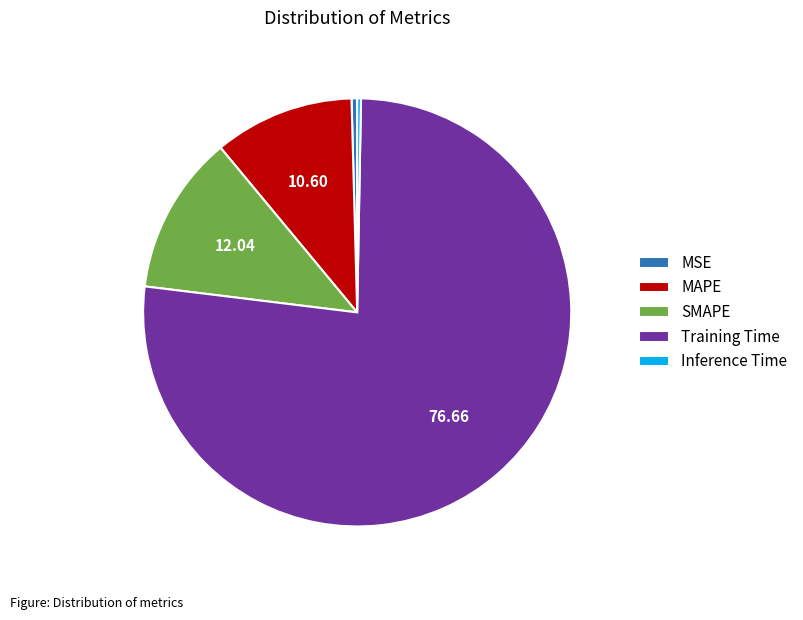

Does MAPE account for over 50% of the chart?

No